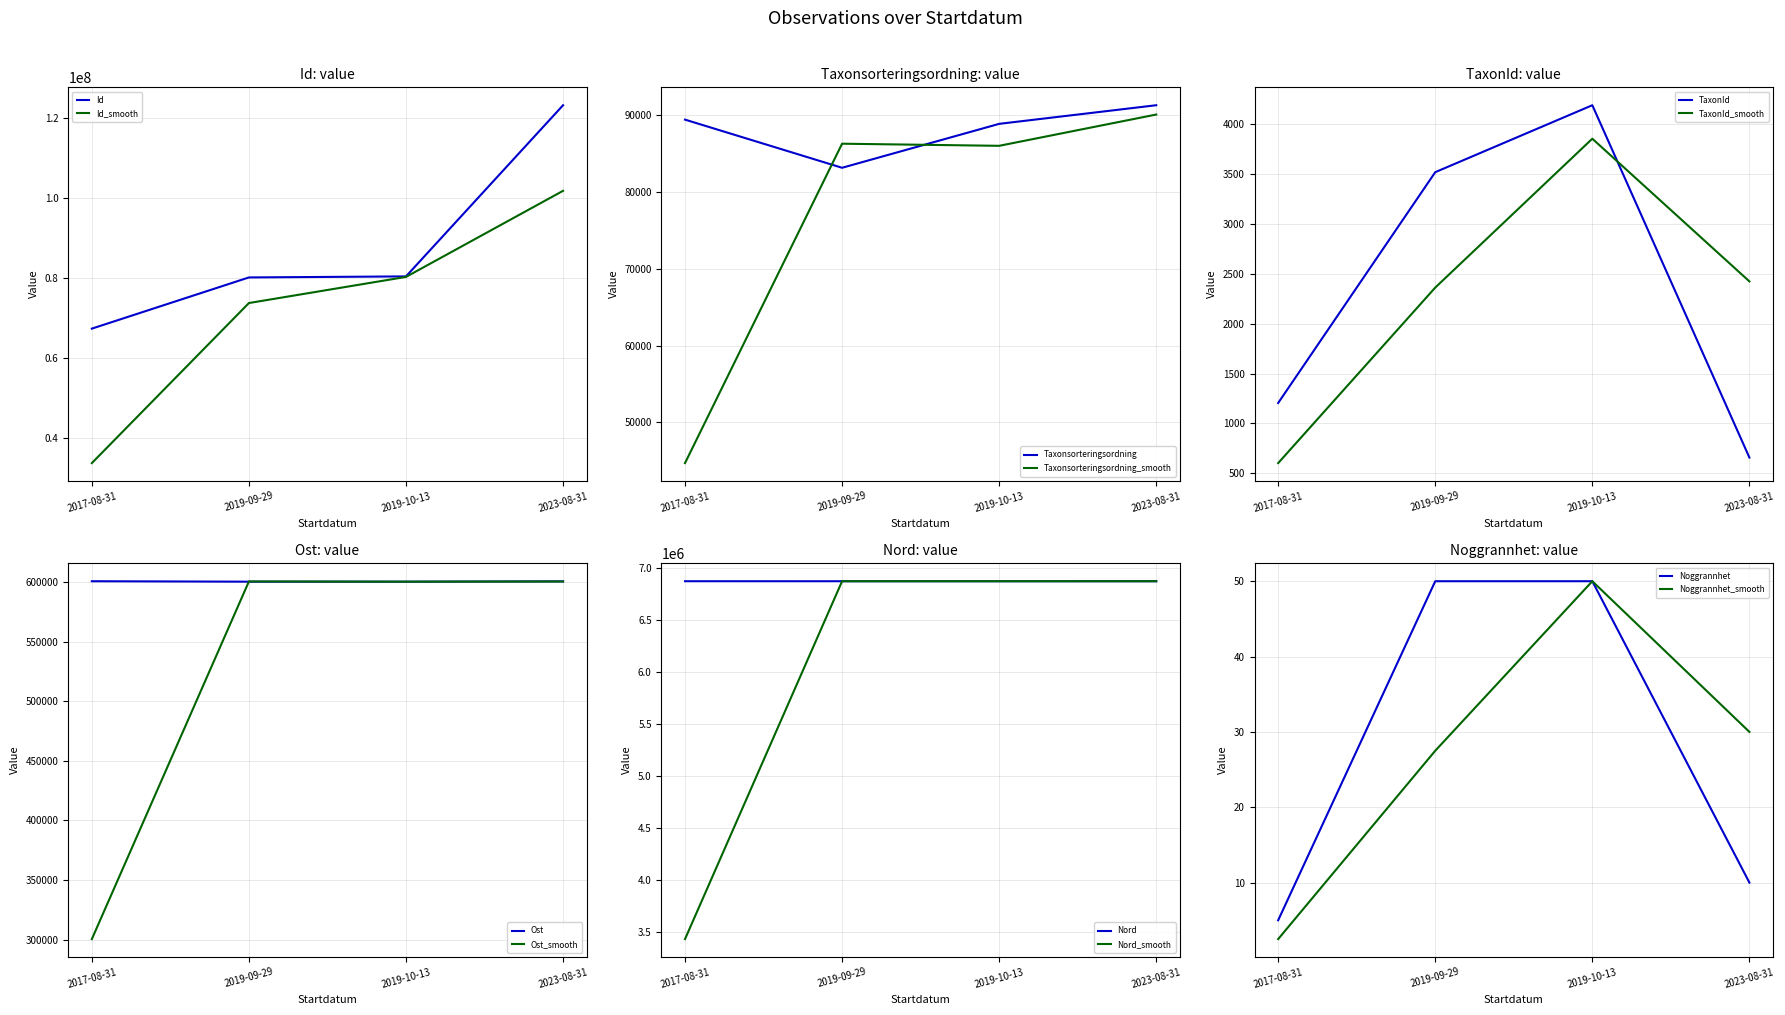

Reading left to right, transcribe all the data shown in this chart.

Id: 2017-08-31=67351033.0	2019-09-29=80171836.0	2019-10-13=80433829.0	2023-08-31=123300867.0
Taxonsorteringsordning: 2017-08-31=89403.0	2019-09-29=83136.0	2019-10-13=88853.0	2023-08-31=91277.0
TaxonId: 2017-08-31=1205.0	2019-09-29=3518.0	2019-10-13=4189.0	2023-08-31=658.0
Ost: 2017-08-31=600684.1	2019-09-29=600309.1	2019-10-13=600309.1	2023-08-31=600575.0
Nord: 2017-08-31=6872384.0	2019-09-29=6872302.8	2019-10-13=6872302.8	2023-08-31=6872358.0
Noggrannhet: 2017-08-31=5.0	2019-09-29=50.0	2019-10-13=50.0	2023-08-31=10.0